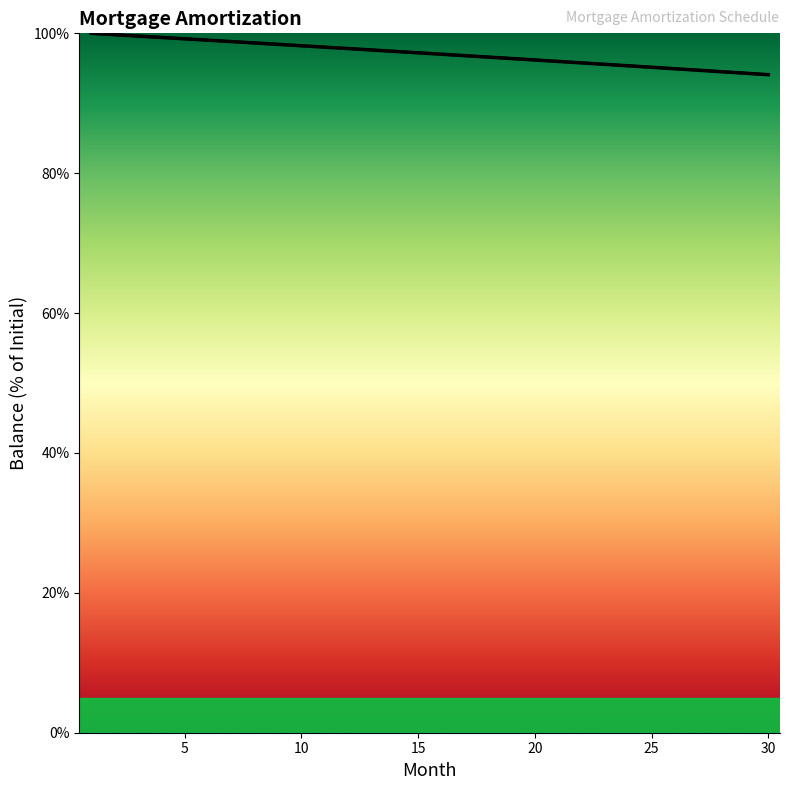

What is the difference between the maximum and minimum values?

5.9